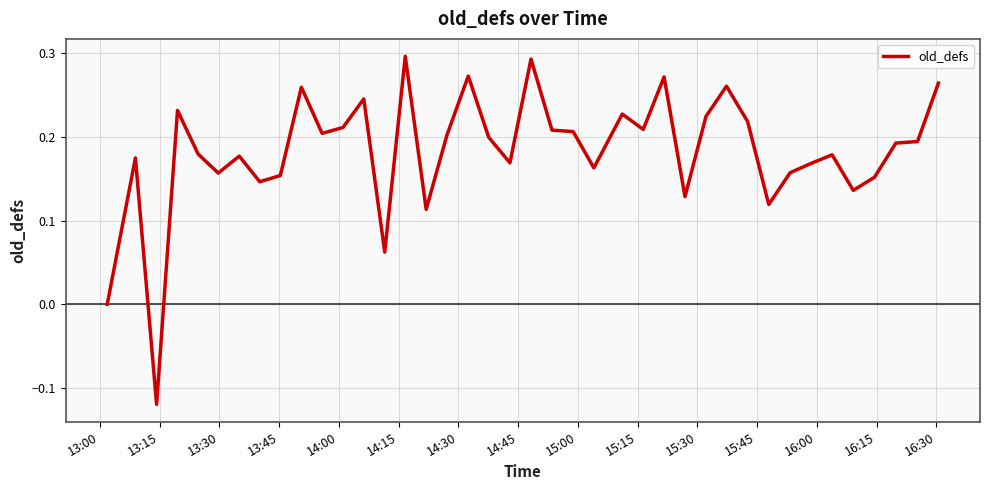

What is the difference between the maximum and minimum values?

0.4